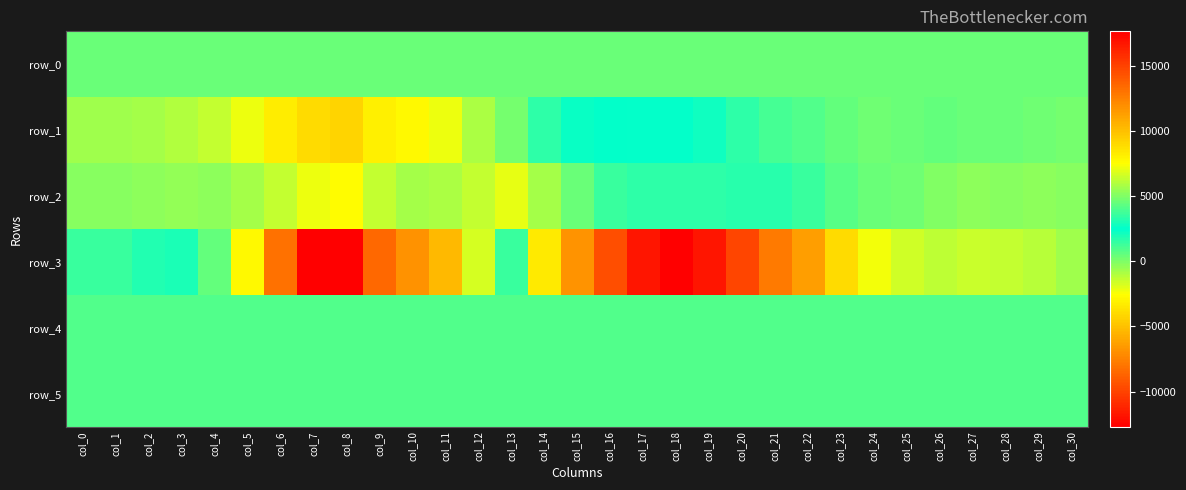

Rank the series at col_8 from highest to lowest value.

row_3, row_4, row_5, row_0, row_2, row_1